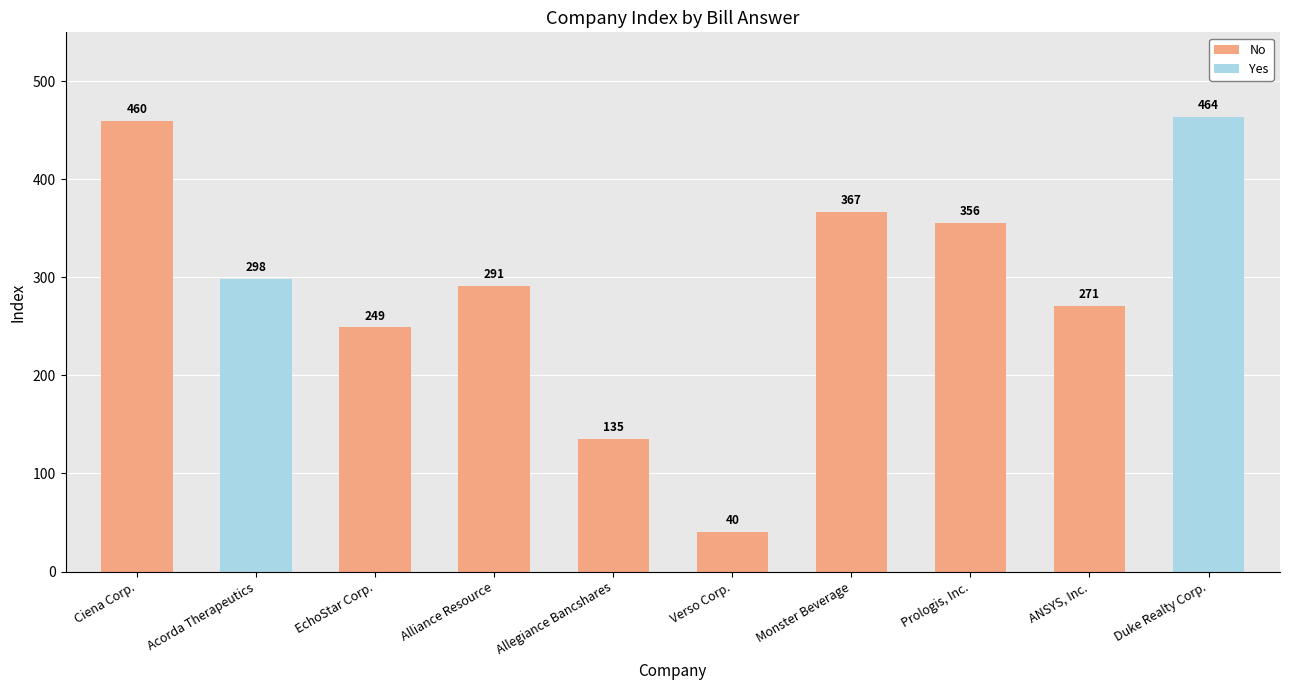

What is the value of the No bar at the 6th from the left?

40